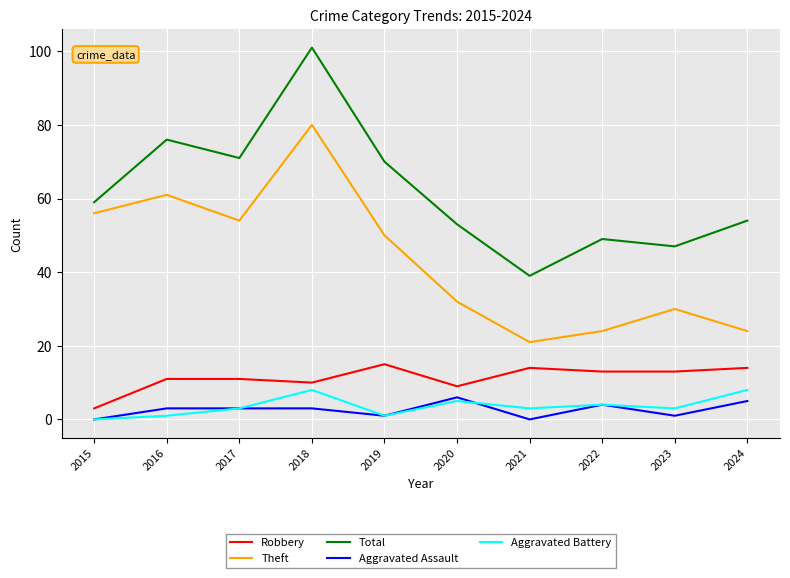

Which label corresponds to the largest value in the chart?

2018